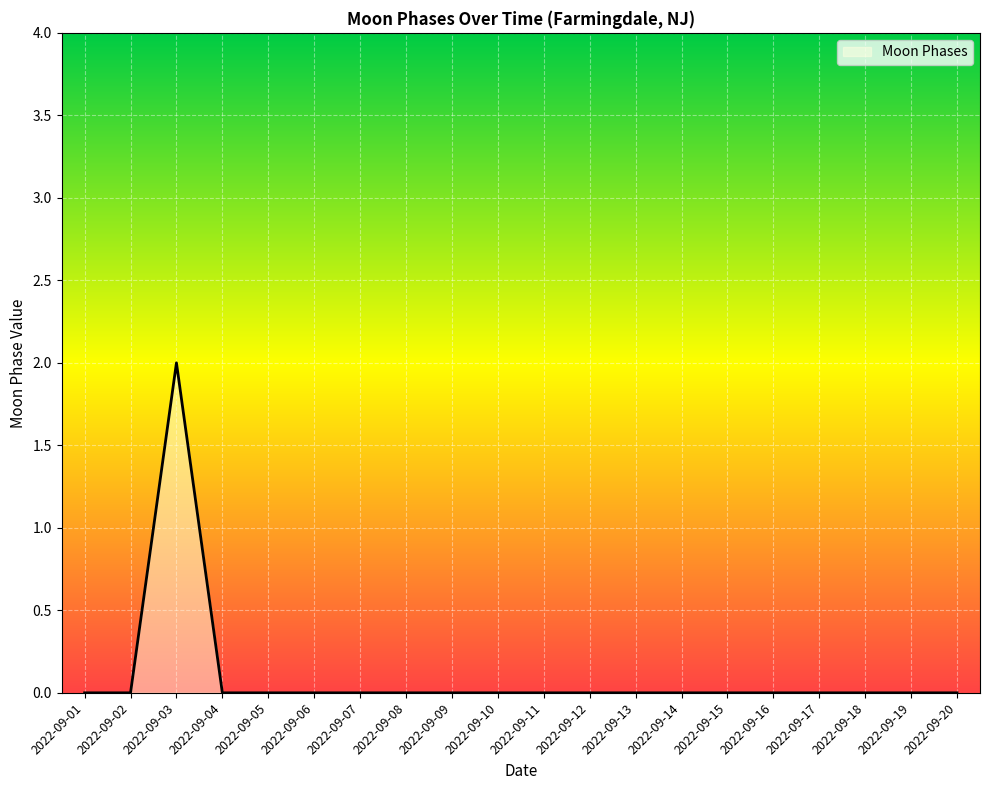

True or false: the data shows -1 at 2022-09-17.

False